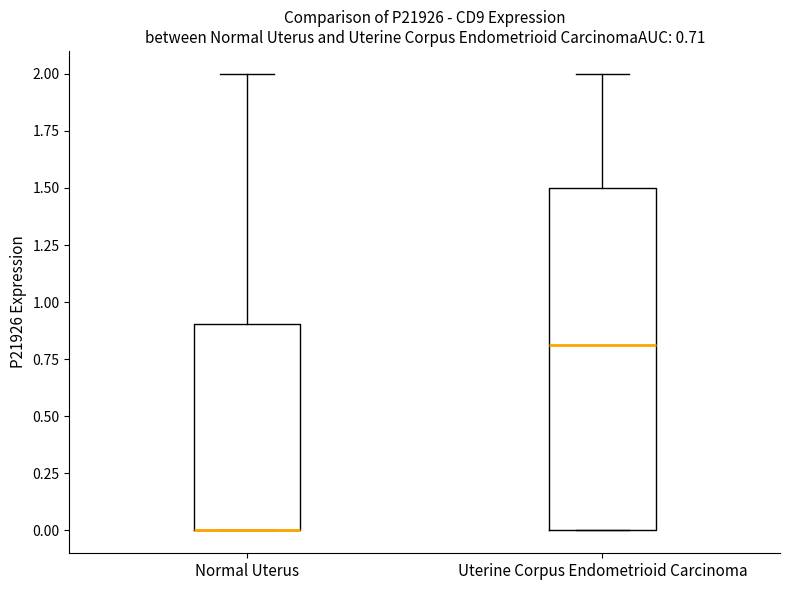

Where does the upper whisker of the box for Uterine Corpus Endometrioid Carcinoma end on the y-axis? The values are not printed on the chart, so give them approximately, as read against the axis.

2.0